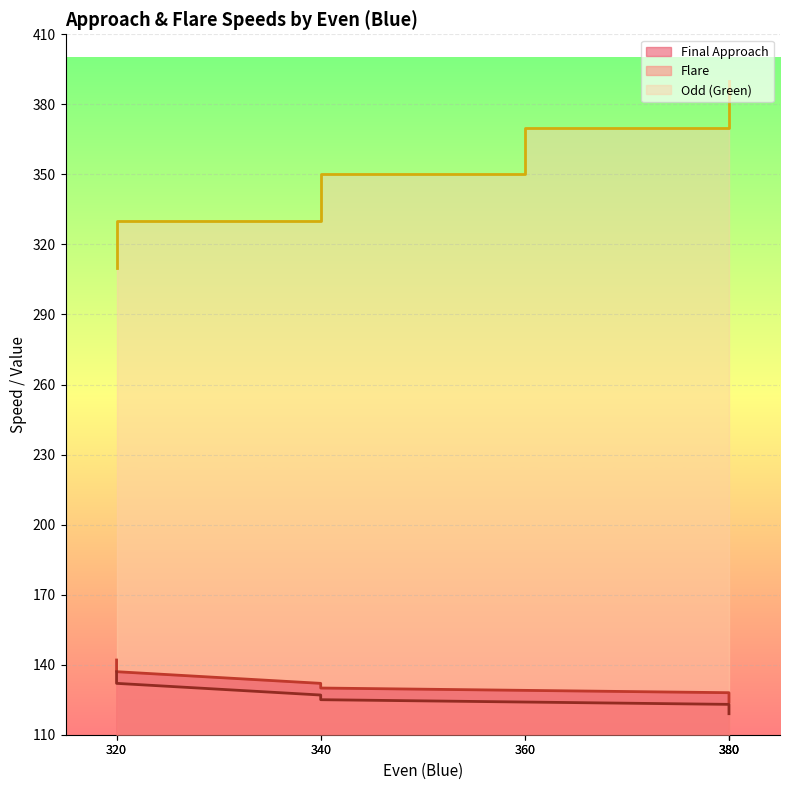

What is the spread (max minus min) of values at 340?

203